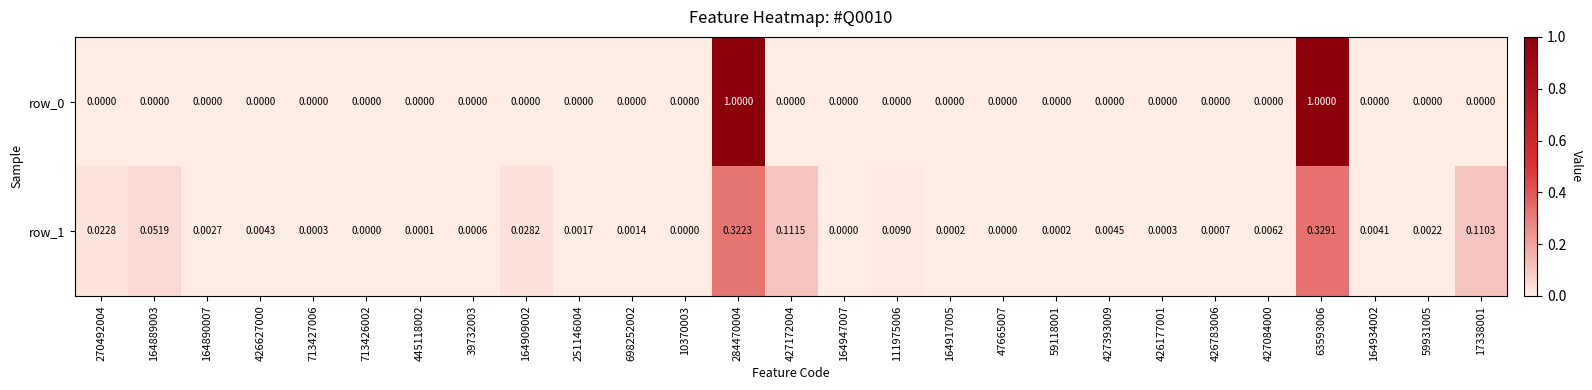

How many values in the row_0 series exceed 0?

2